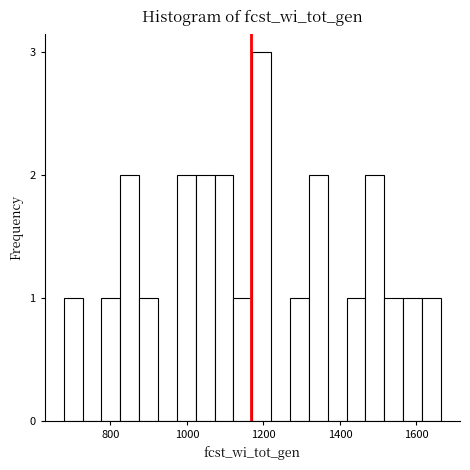

Read against the x-axis, roughly where is the centre of the tallest bar?

1200